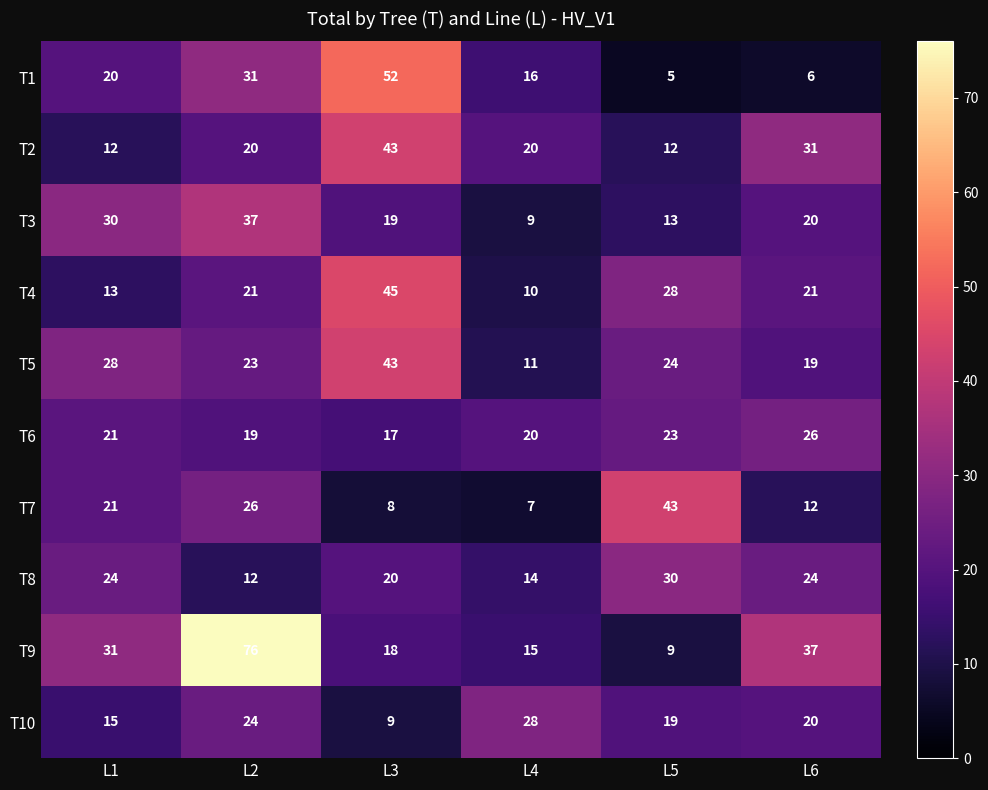

What is the sum of the T10 values at L6 and L1?

35